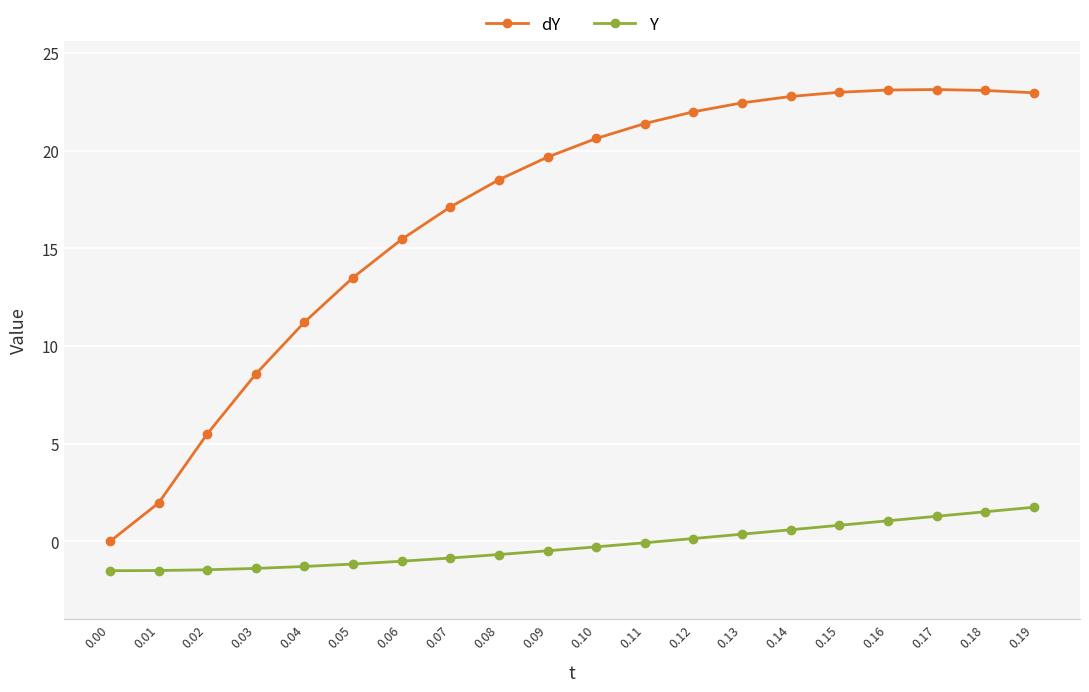

True or false: dY and Y intersect in this chart.

False